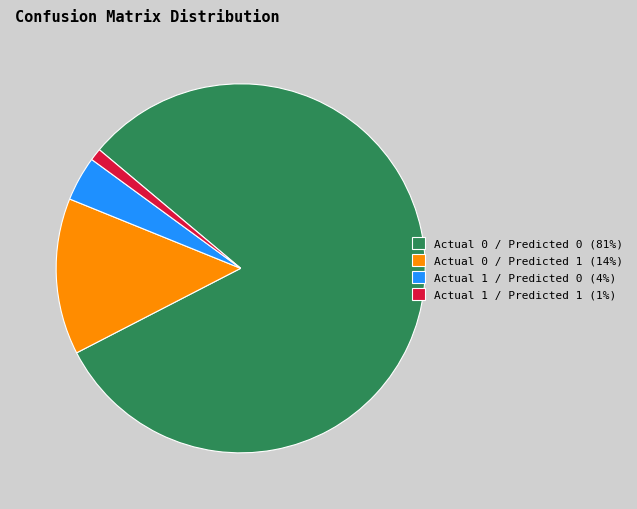

Which has a higher value, Actual 1 / Predicted 0 or Actual 0 / Predicted 0?

Actual 0 / Predicted 0